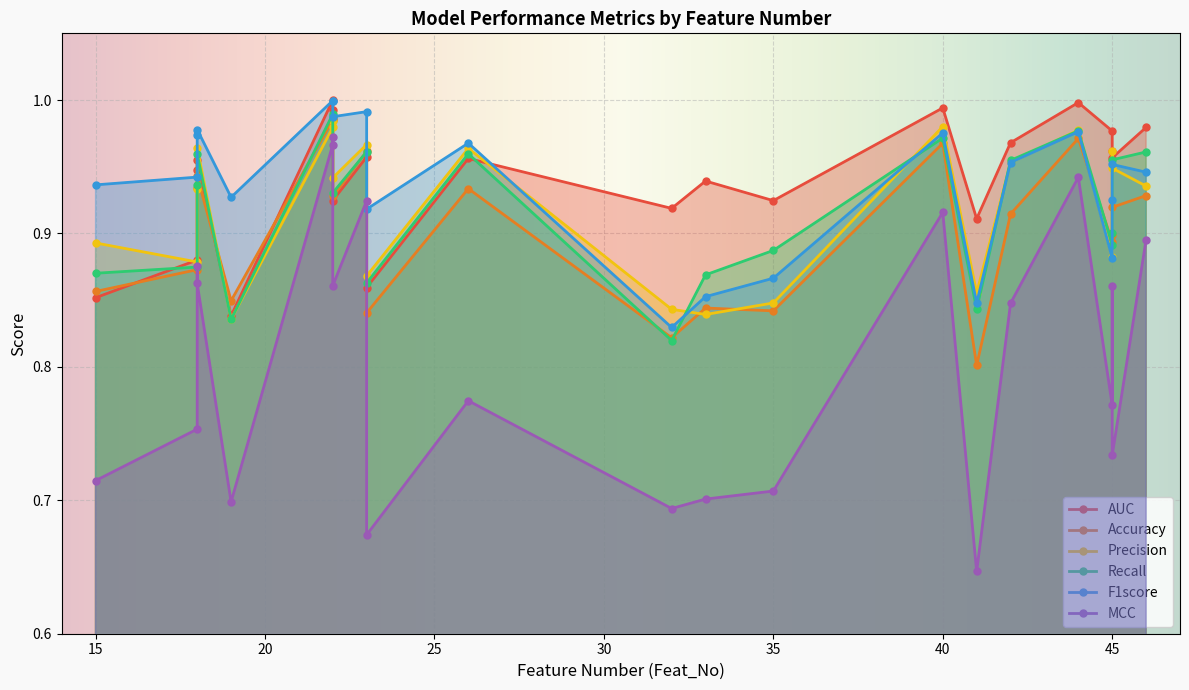

Reading left to right, list all the values displayed in this chart.

AUC: 0.9	0.9	0.9	1.0	0.8	1.0	1.0	0.9	1.0	0.9	1.0	0.9	0.9	0.9	1.0	0.9	1.0	1.0	1.0	1.0	1.0	1.0
Accuracy: 0.9	0.9	0.9	0.9	0.8	1.0	1.0	0.9	1.0	0.8	0.9	0.8	0.8	0.8	1.0	0.8	0.9	1.0	0.9	0.9	0.9	0.9
Precision: 0.9	0.9	0.9	1.0	0.8	1.0	1.0	0.9	1.0	0.9	1.0	0.8	0.8	0.8	1.0	0.9	1.0	1.0	0.9	1.0	0.9	0.9
Recall: 0.9	0.9	0.9	1.0	0.8	1.0	1.0	0.9	1.0	0.9	1.0	0.8	0.9	0.9	1.0	0.8	1.0	1.0	0.9	0.9	1.0	1.0
F1score: 0.9	0.9	1.0	1.0	0.9	1.0	1.0	1.0	1.0	0.9	1.0	0.8	0.9	0.9	1.0	0.8	1.0	1.0	0.9	0.9	1.0	0.9
MCC: 0.7	0.8	0.9	0.9	0.7	1.0	1.0	0.9	0.9	0.7	0.8	0.7	0.7	0.7	0.9	0.6	0.8	0.9	0.8	0.9	0.7	0.9